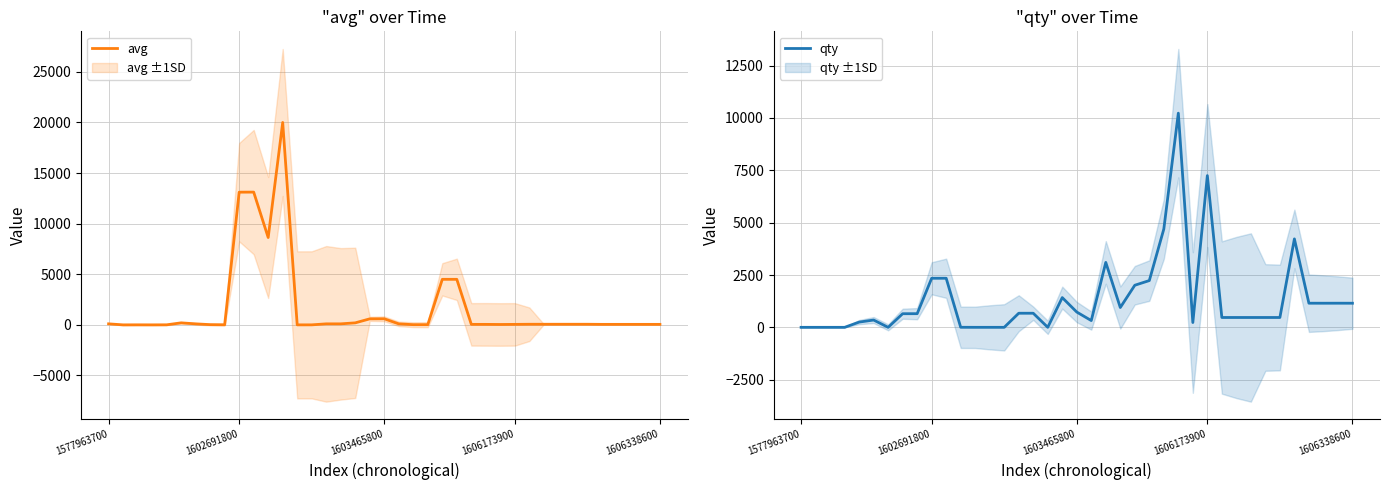

Is this an area chart (filled region under the line)?

No